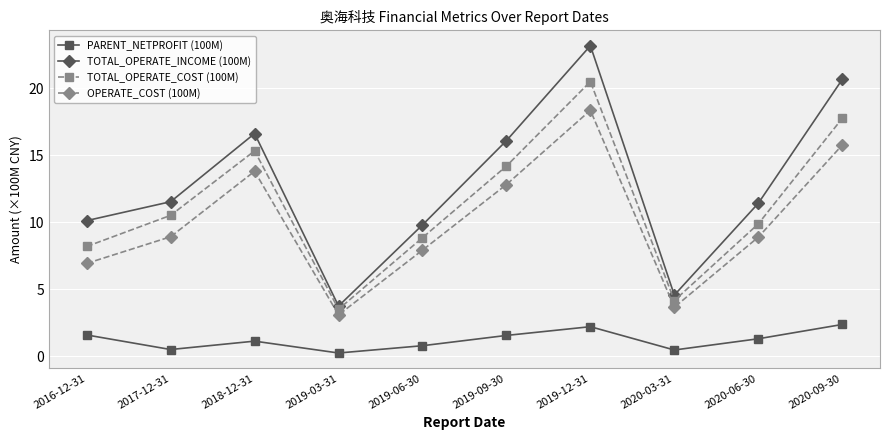

Count the number of categories in the chart.

10